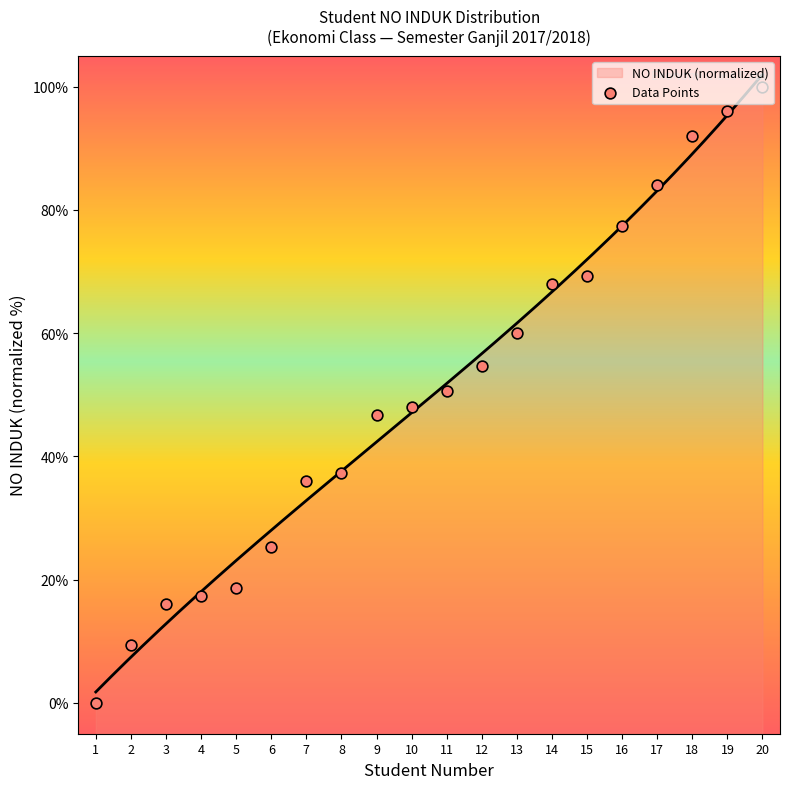

Approximately how many times larger is the value at 16 compared to 2?

8.3